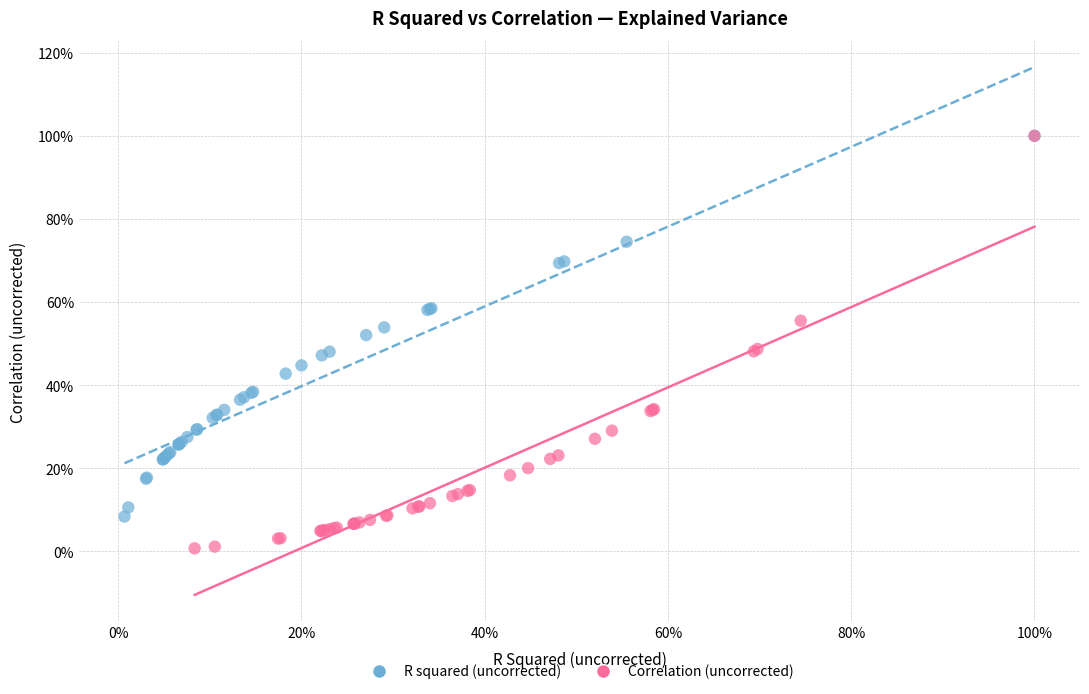

What are all the series names shown in the legend?

R squared (uncorrected), Correlation (uncorrected)